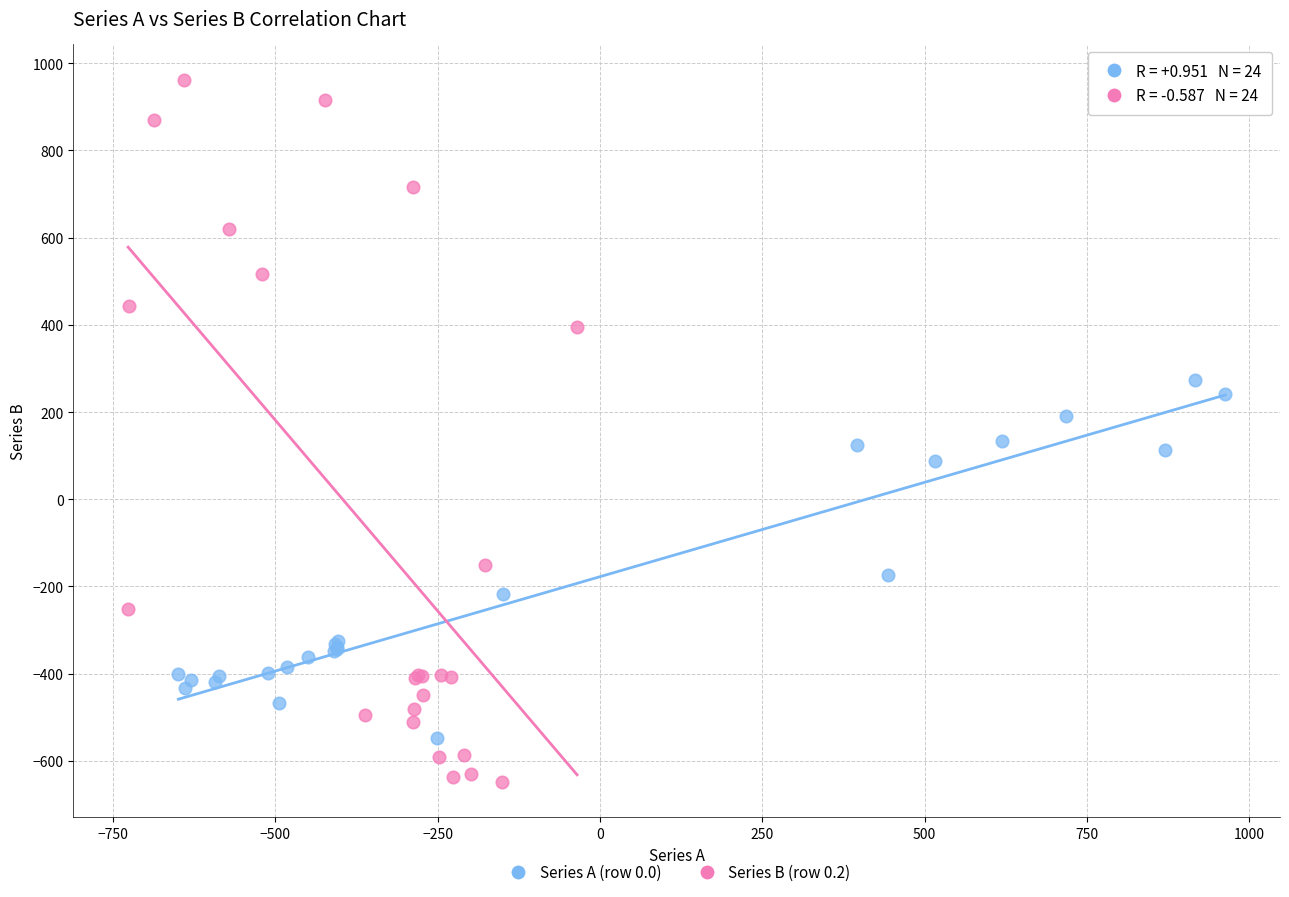

Which series has the largest Y range (max minus min)?

Series B (row 0.2)